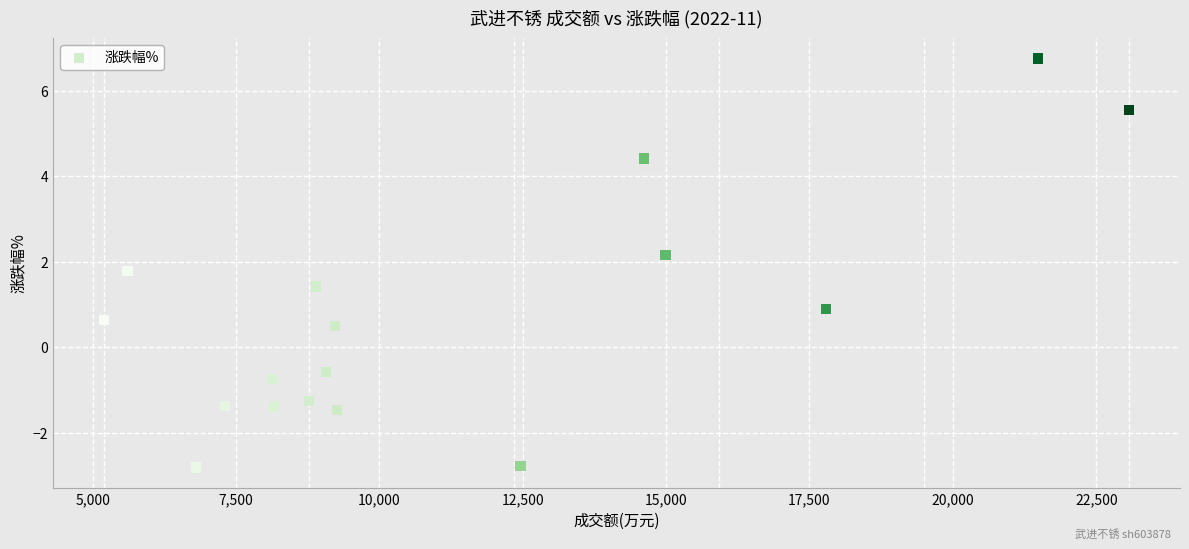

What is the range of Y values (max minus min)?

9.6